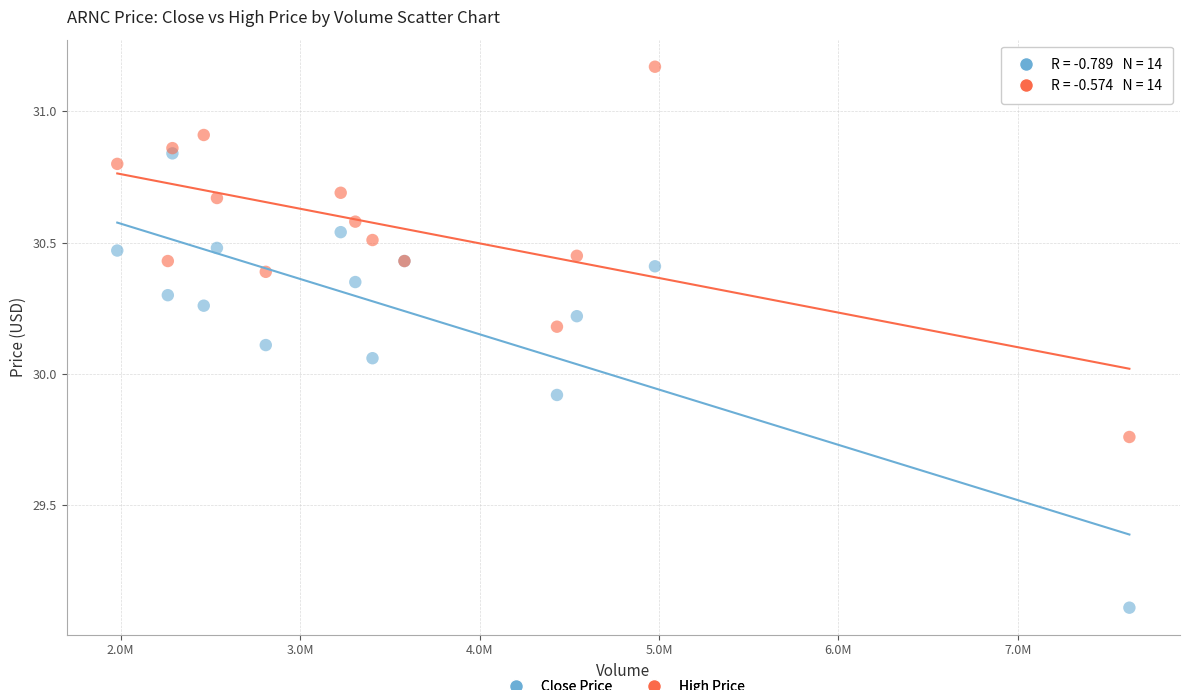

Which series reaches the minimum Y coordinate?

Close Price